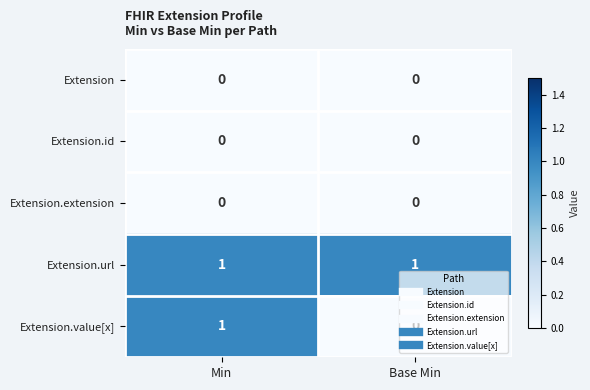

What is the greatest value displayed?

1